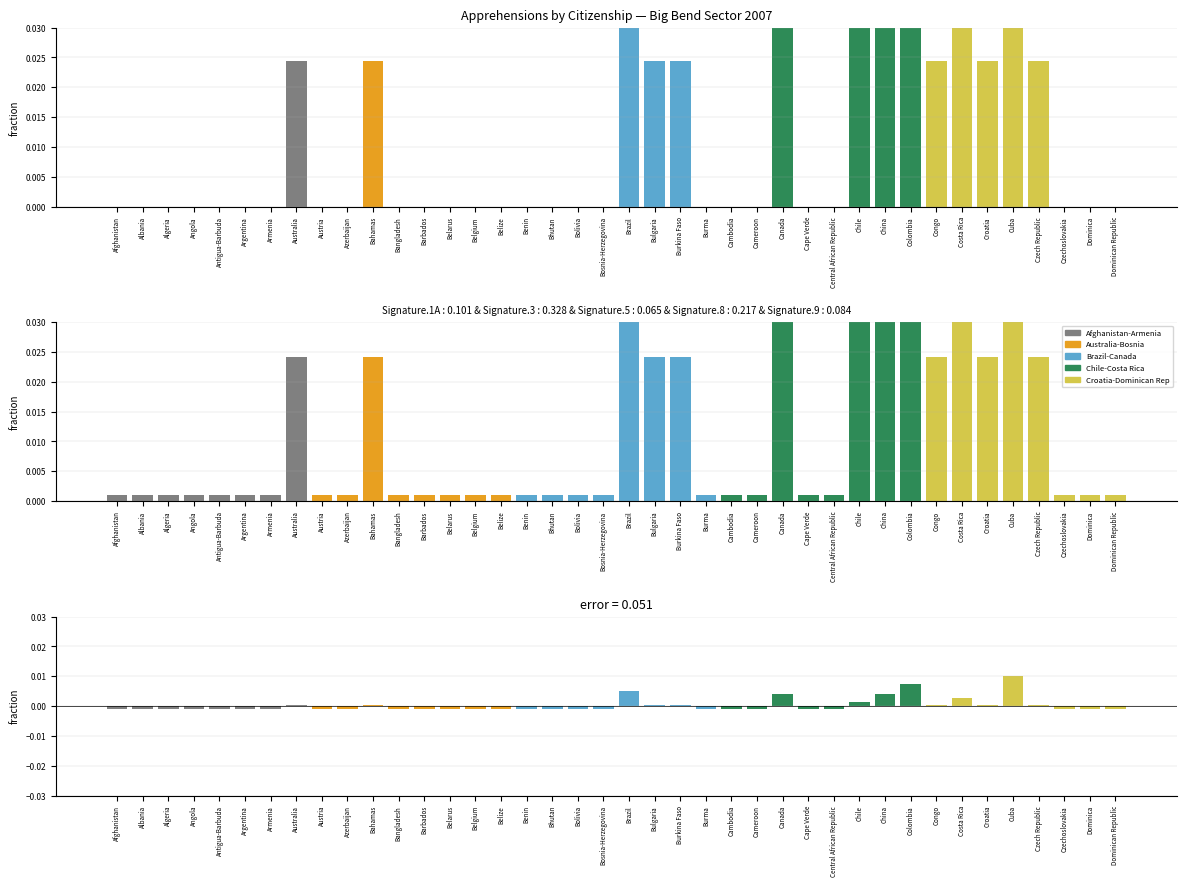

What is the label of the 24th bar from the right?

Benin